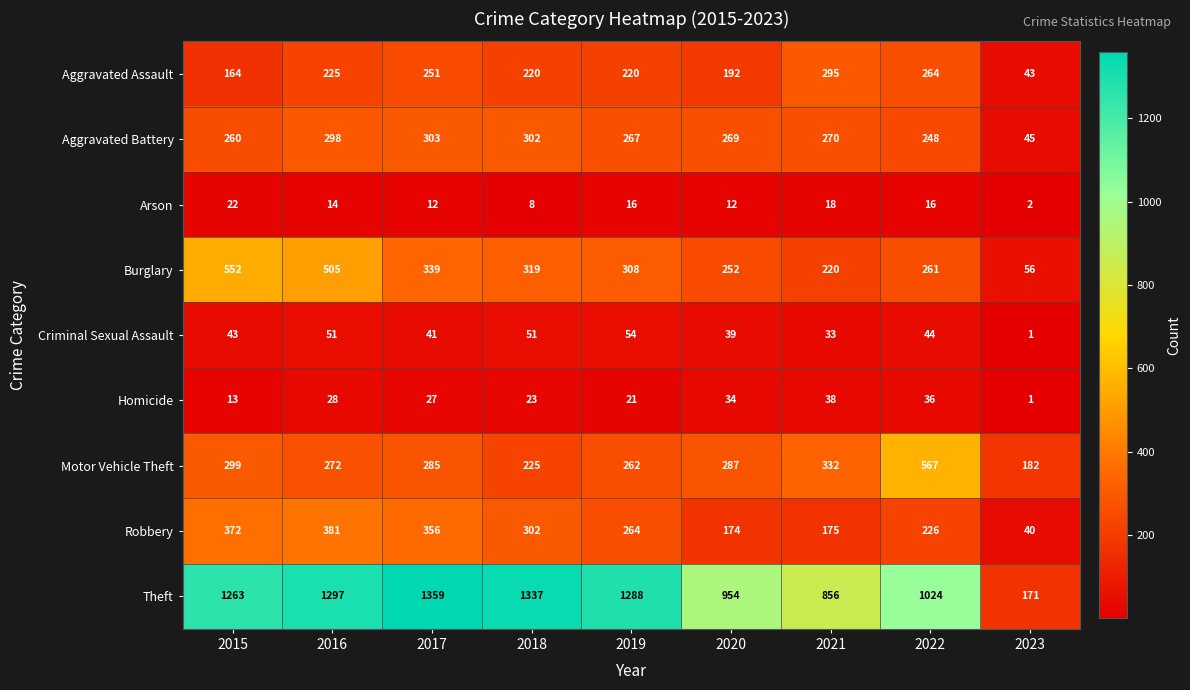

What is the approximate value of Criminal Sexual Assault at 2018, to the nearest 10?

50